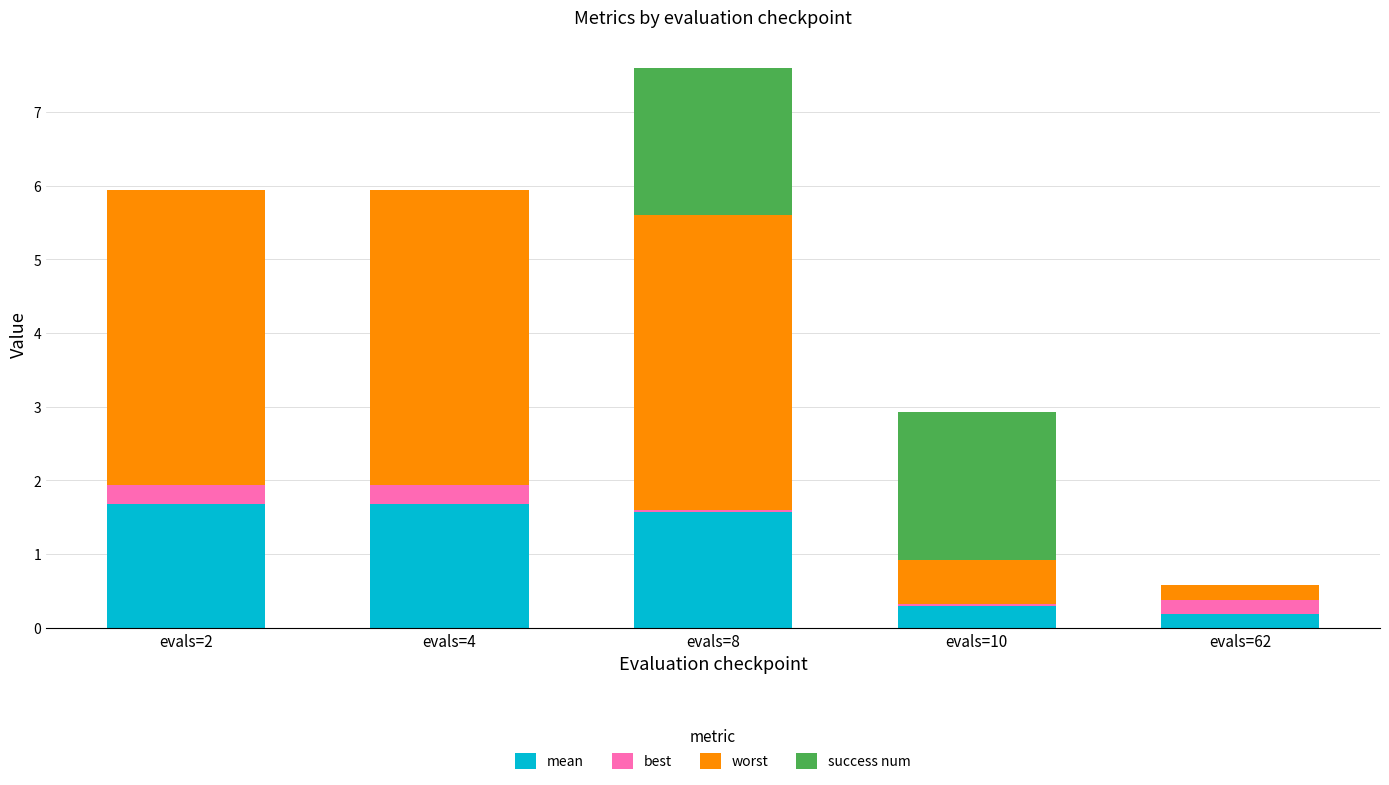

What is the total value across all series at evals=62?

0.6